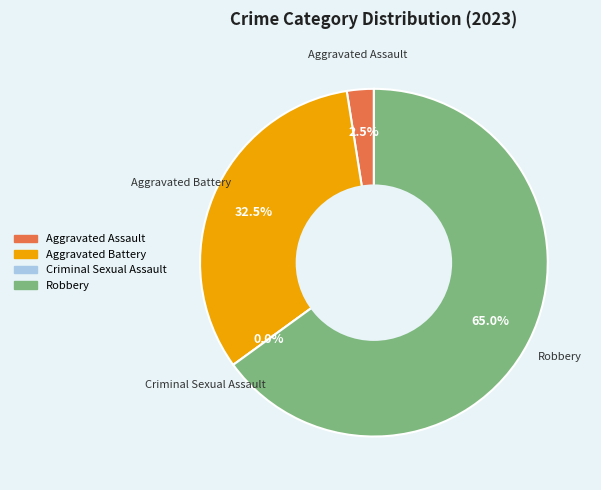

To the nearest percent, what is the average slice percentage?

25%